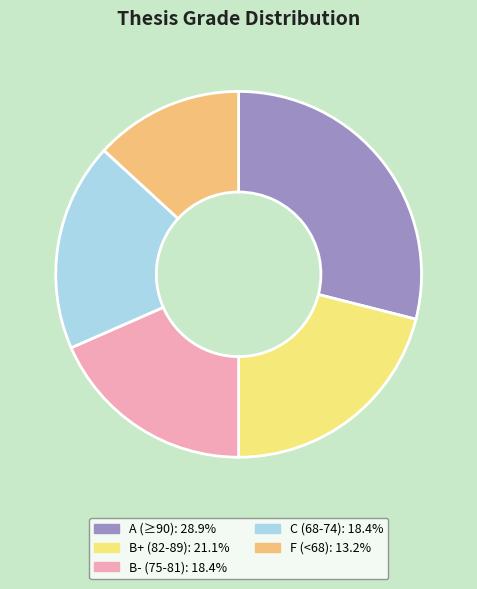

Is there any slice that represents more than half of the pie?

No